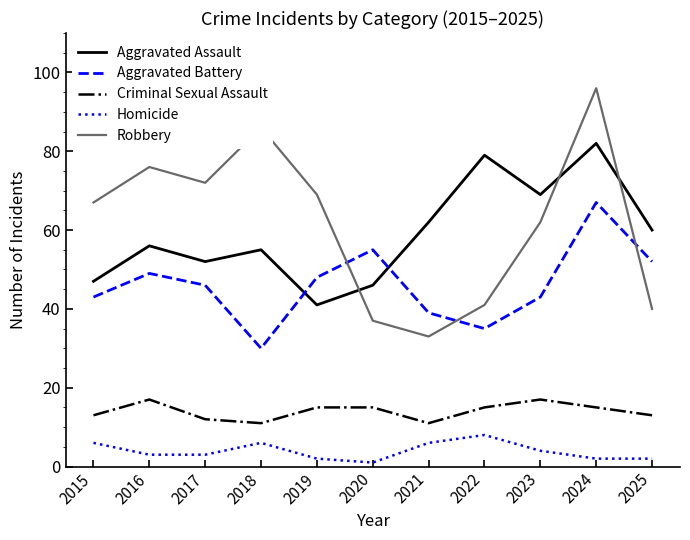

What is the sum of all Criminal Sexual Assault values?

154